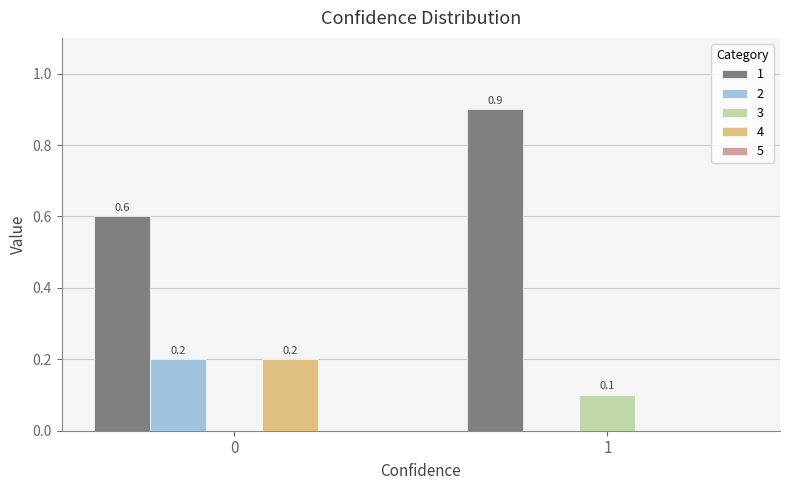

What is the maximum value shown in the chart?

0.9